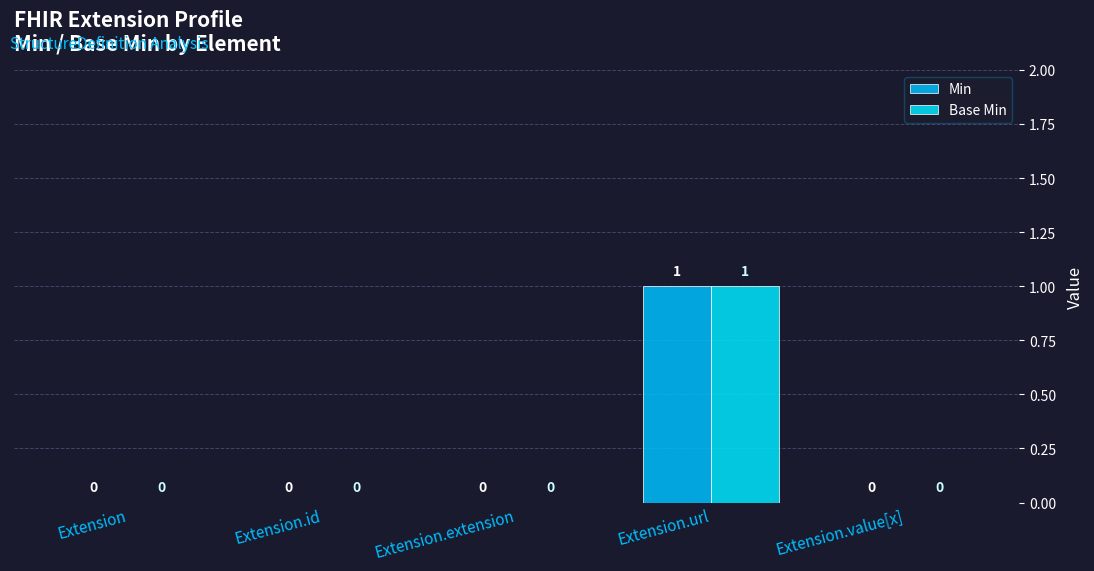

What position from the left is Extension?

1